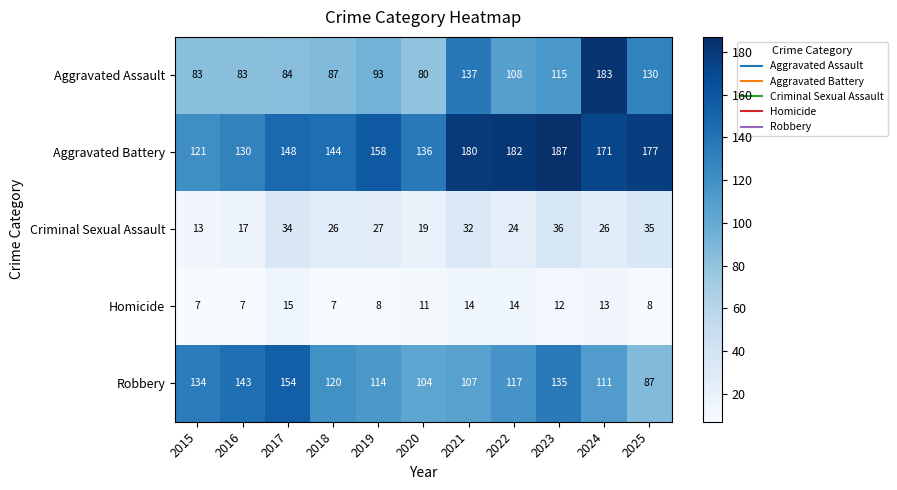

At 2023, list the series in order from smallest to largest.

Homicide, Criminal Sexual Assault, Aggravated Assault, Robbery, Aggravated Battery